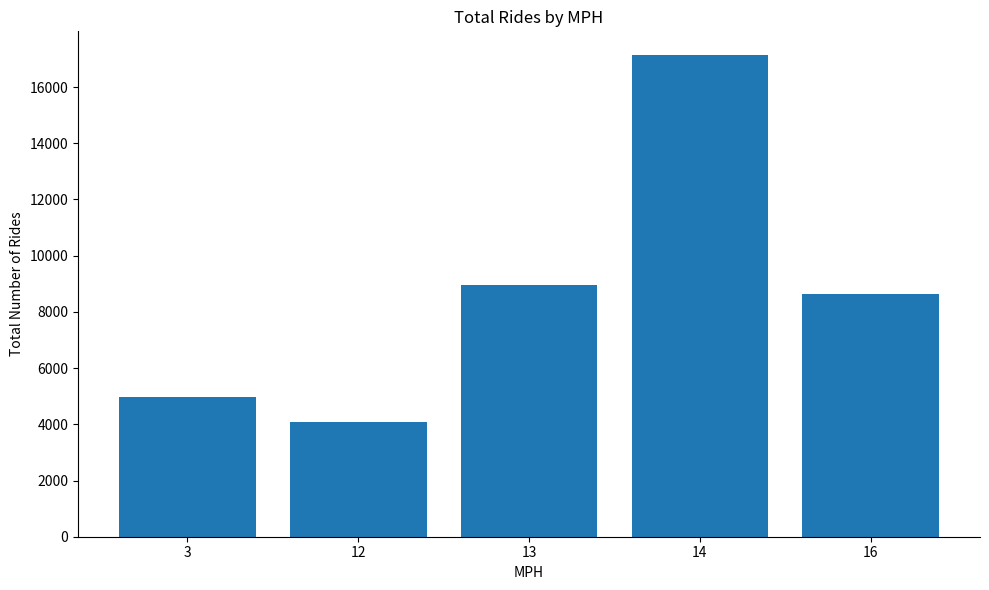

List the labels in order of value, smallest first.

12, 3, 16, 13, 14